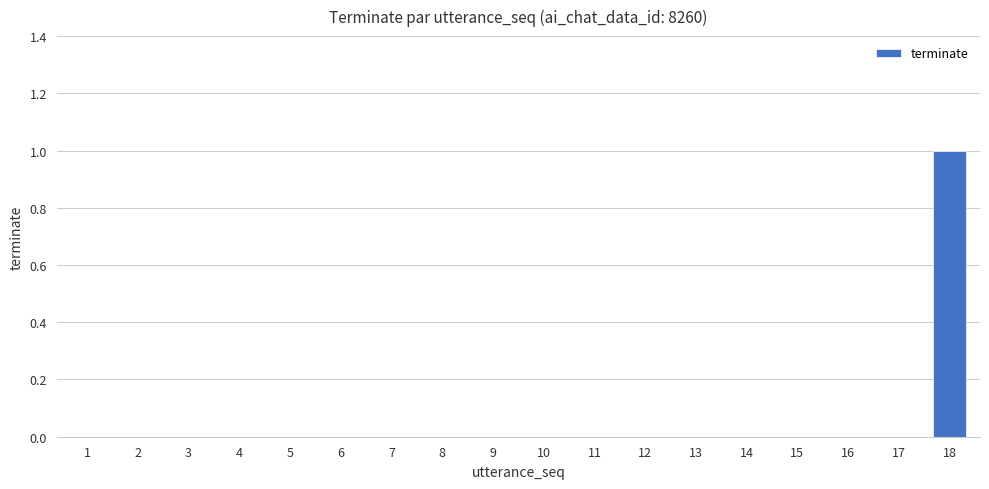

Which category has the highest value across all series?

18